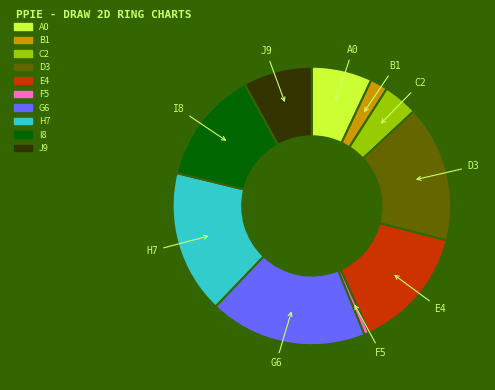

Is it true that H7 is 17% of the pie?

True